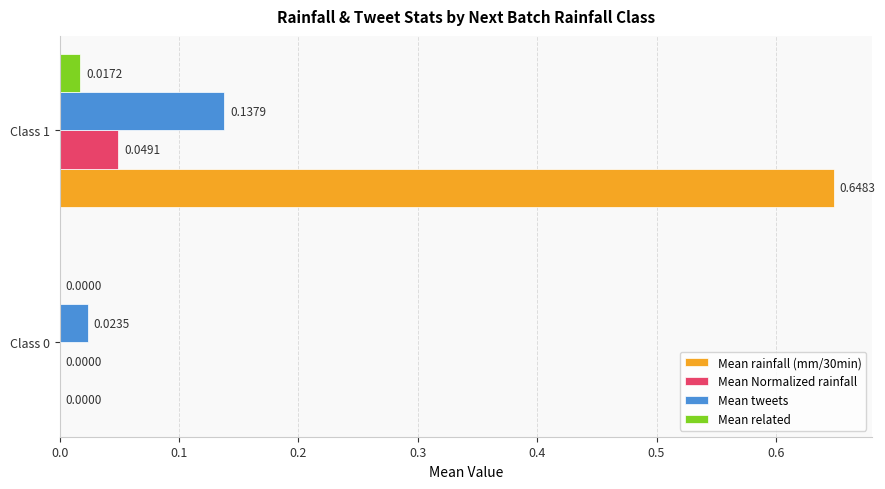

At which category is the sum across all series the highest?

Class 1